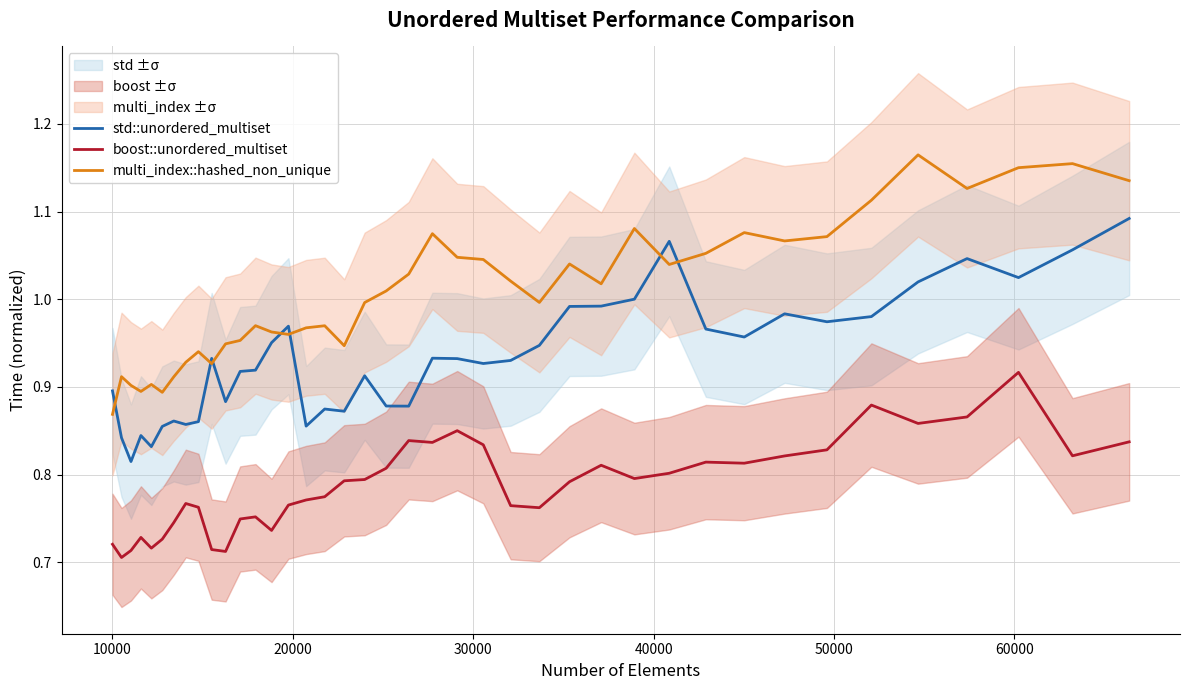

True or false: std::unordered_multiset and boost::unordered_multiset cross at least once.

False